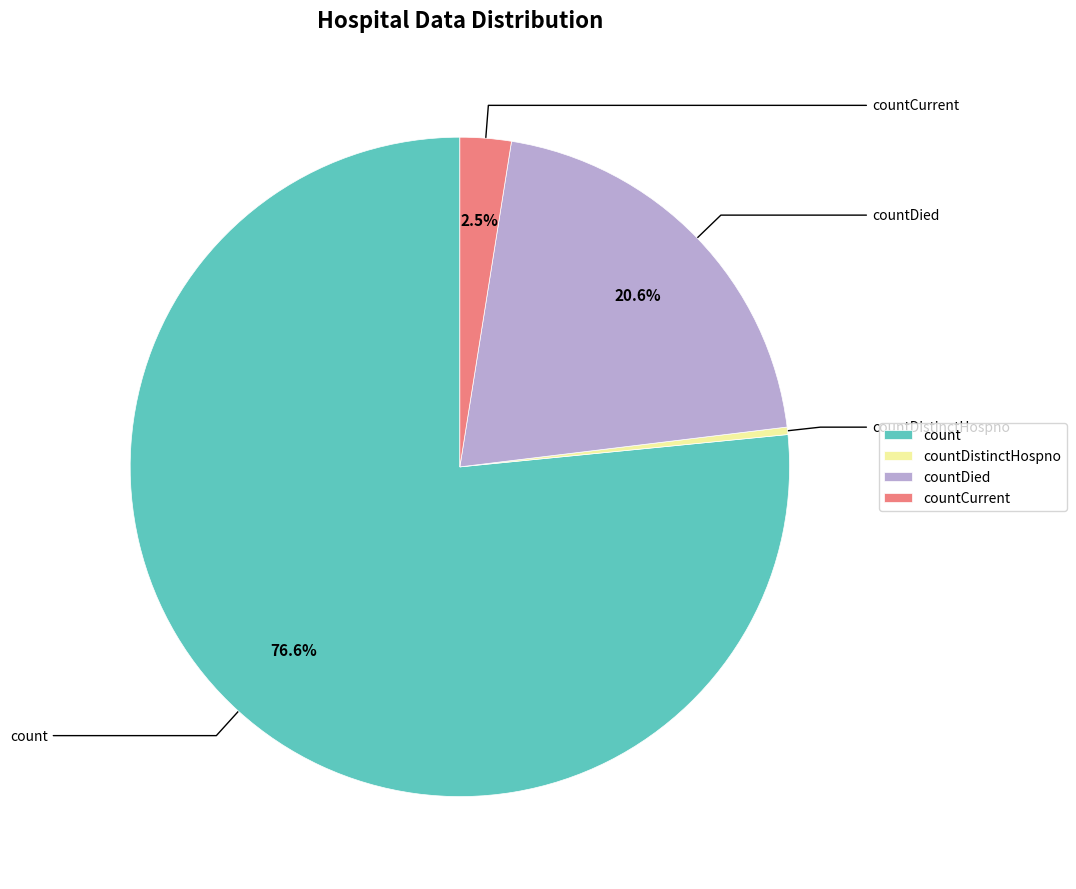

True or false: countDistinctHospno accounts for 0% of the total.

True